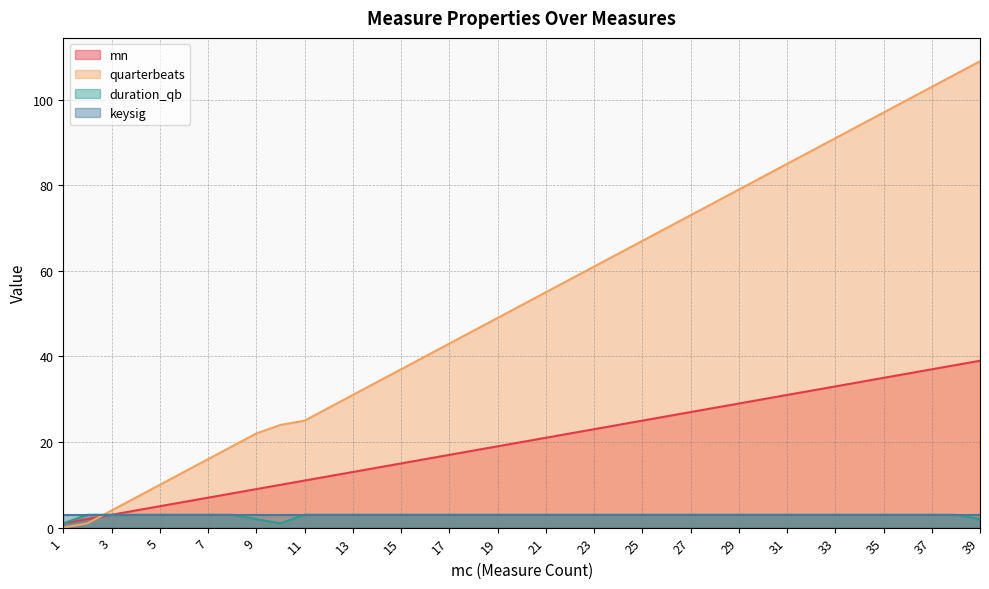

Where is mn nearest to the value 20?

20